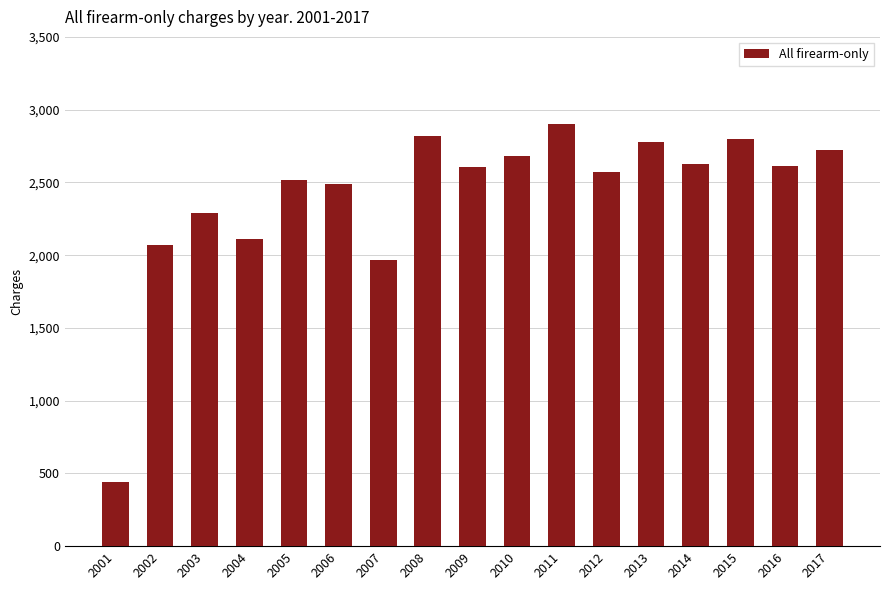

What is the value of the 3rd bar from the left?

2293